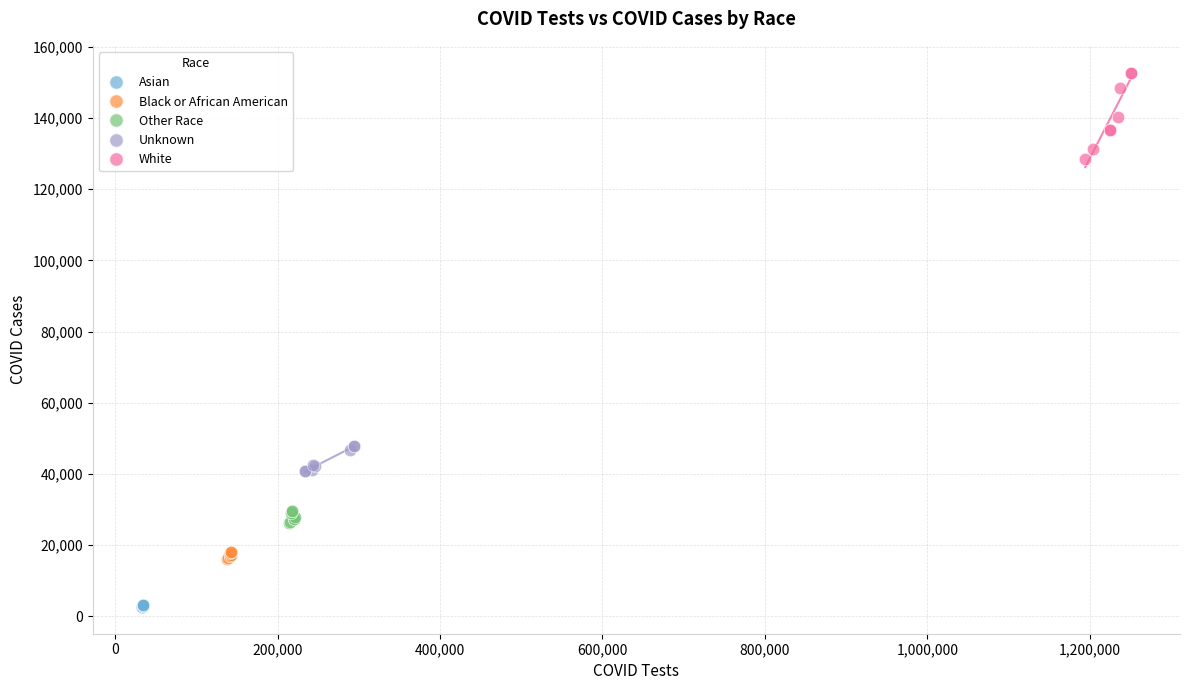

Which series contains the highest Y value?

White